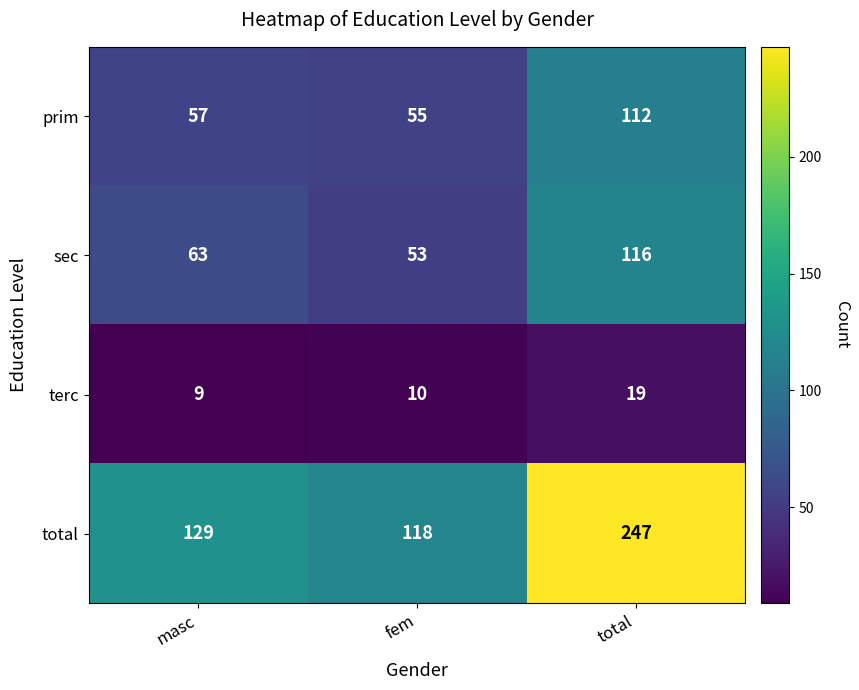

What is the difference between the maximum and minimum values in the total series?

129